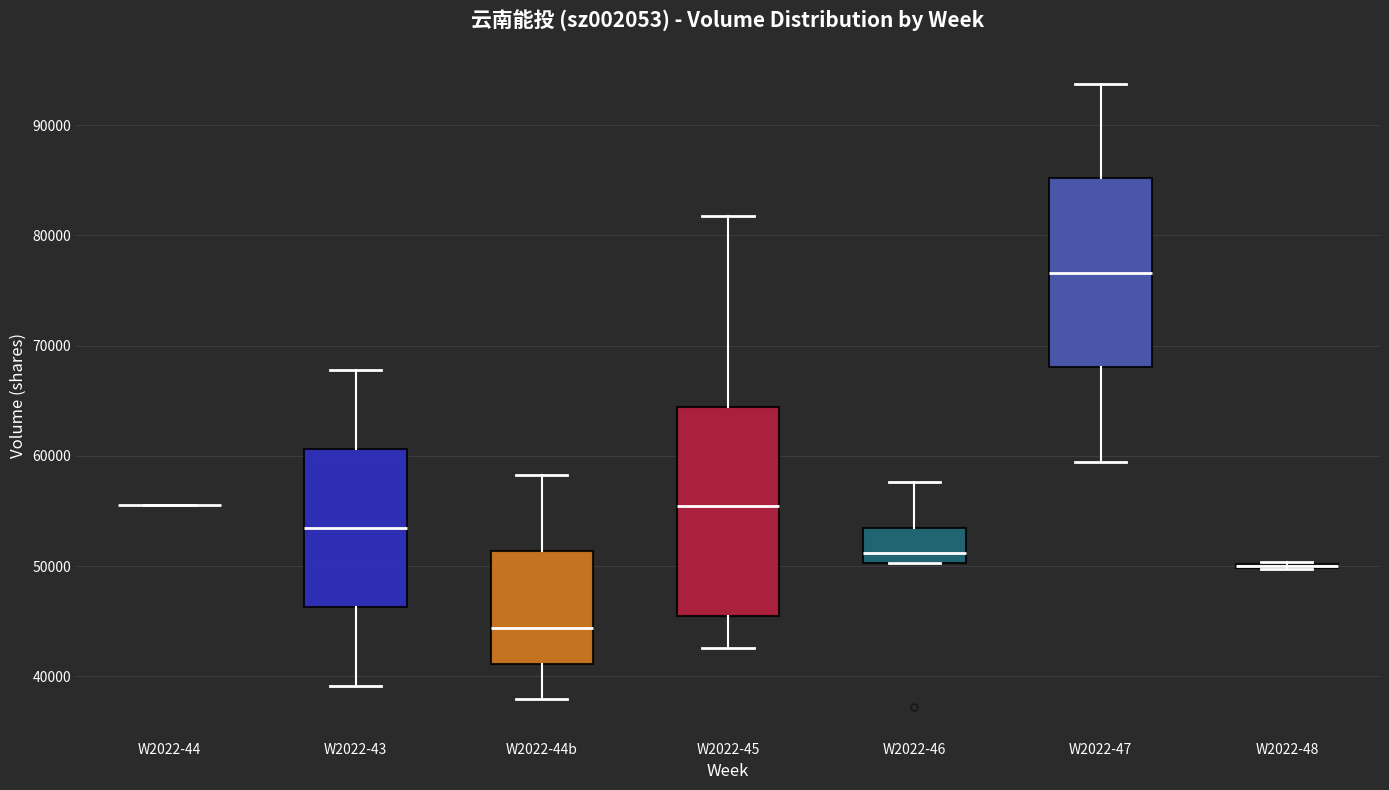

Reading left to right, read every box against the y-axis: the position of its median line, the range the box covers, and the ends of its whiskers. The values are not printed on the chart, so give them approximately, as read against the axis.

W2022-44: box collapsed to a line at 56000, whiskers 56000 to 56000
W2022-43: median 53000, box 46000 to 61000, whiskers 39000 to 68000
W2022-44b: median 44000, box 41000 to 51000, whiskers 38000 to 58000
W2022-45: median 55000, box 45000 to 64000, whiskers 43000 to 82000
W2022-46: median 51000, box 50000 to 53000, whiskers 50000 to 58000
W2022-47: median 77000, box 68000 to 85000, whiskers 59000 to 94000
W2022-48: box collapsed to a line at 50000, whiskers 50000 to 50000